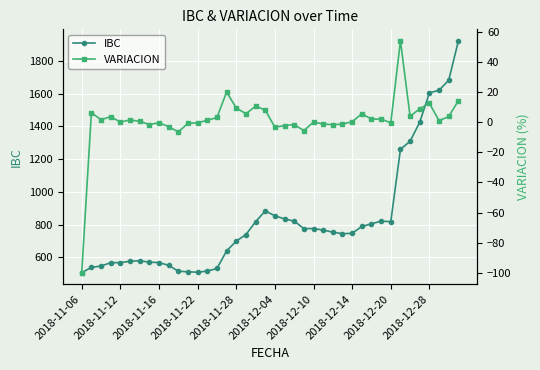

What is the highest value of the IBC series?

1922.4